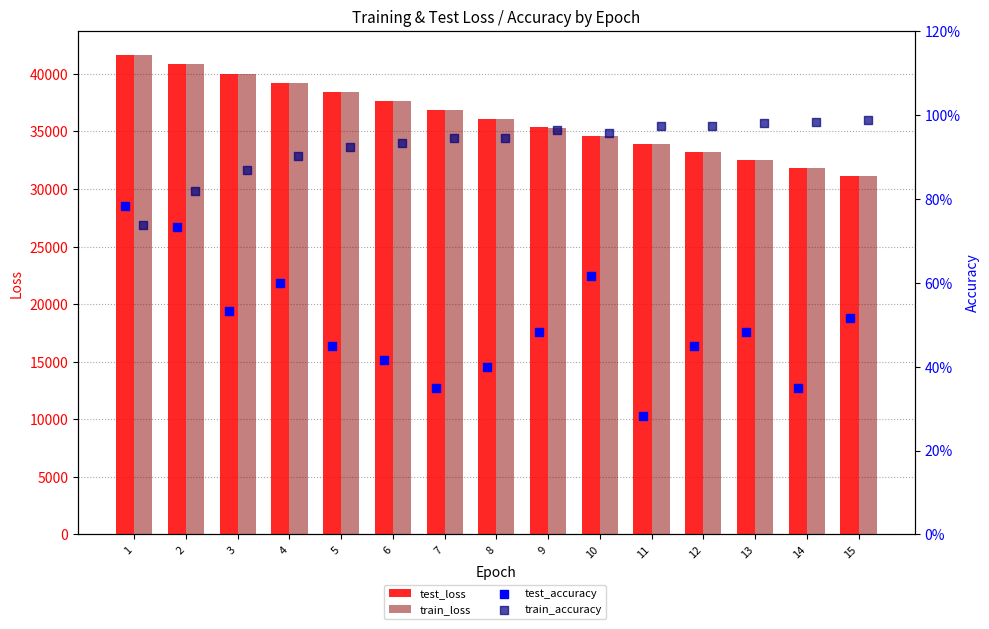

Which series reaches the minimum Y coordinate?

test_accuracy